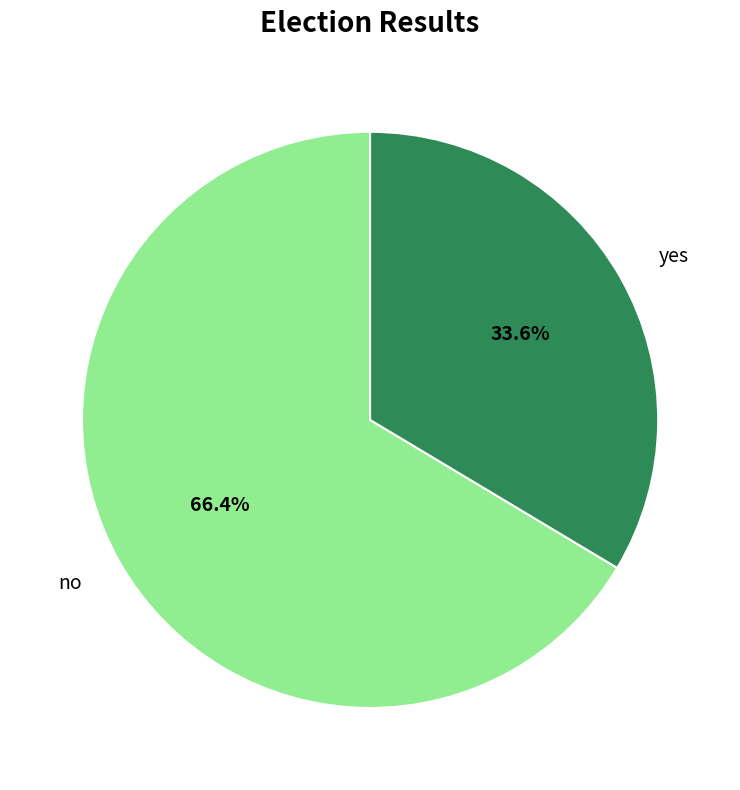

Which category accounts for the majority?

no